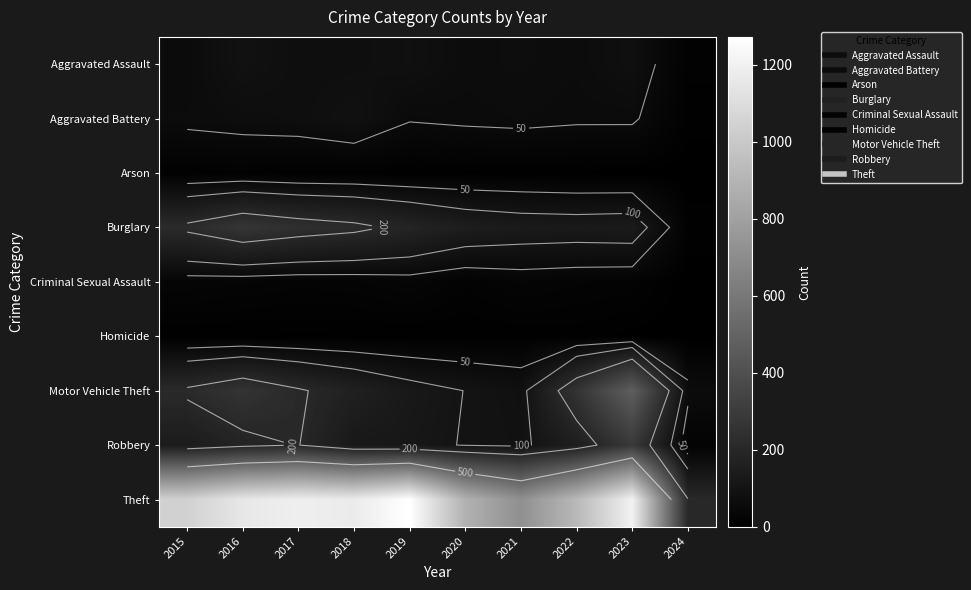

Is the value of Aggravated Assault at 2018 greater than the value of Theft at 2023?

No